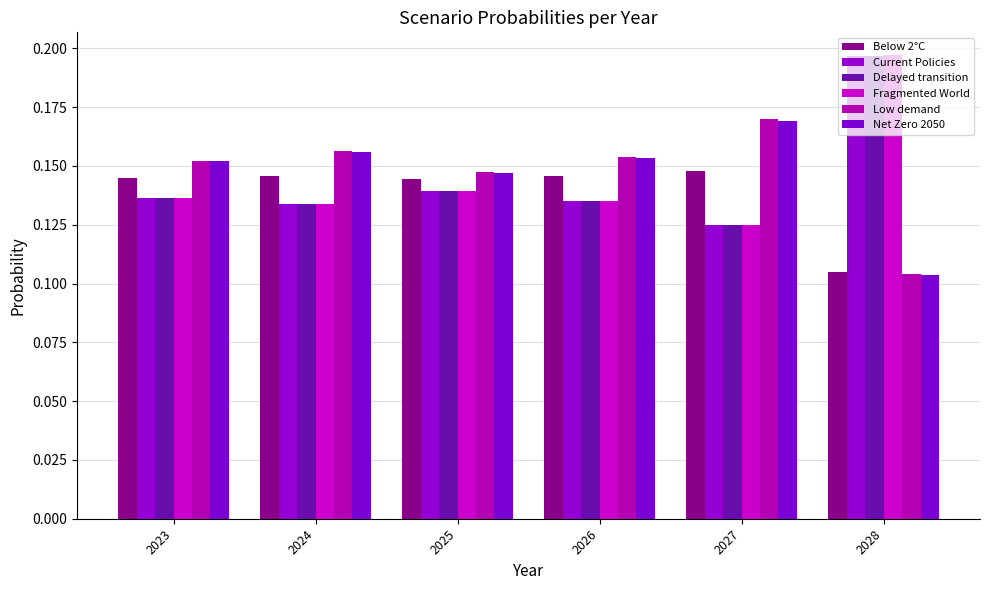

Reading left to right, list all the values displayed in this chart.

Below 2°C: 0.1	0.1	0.1	0.1	0.1	0.1
Current Policies: 0.1	0.1	0.1	0.1	0.1	0.2
Delayed transition: 0.1	0.1	0.1	0.1	0.1	0.2
Fragmented World: 0.1	0.1	0.1	0.1	0.1	0.2
Low demand: 0.2	0.2	0.1	0.2	0.2	0.1
Net Zero 2050: 0.2	0.2	0.1	0.2	0.2	0.1